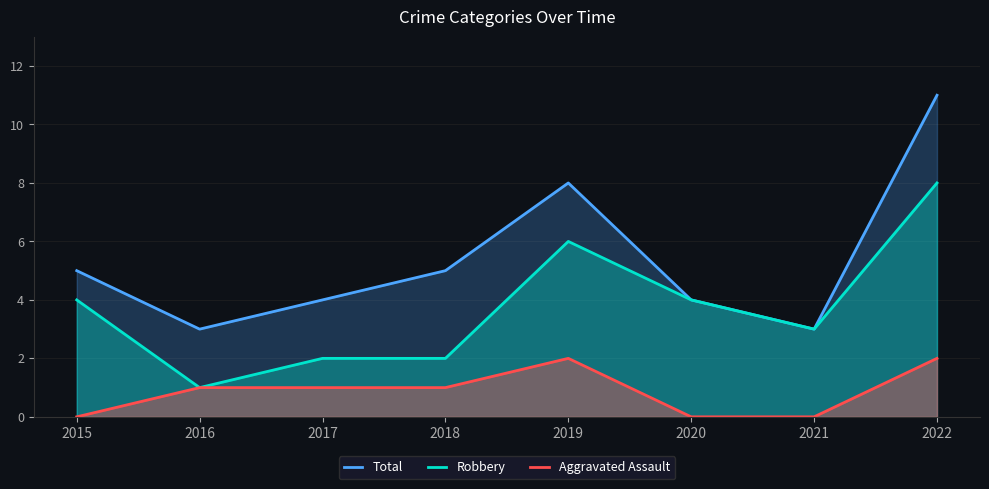

Which category has the lowest value across all series?

2015